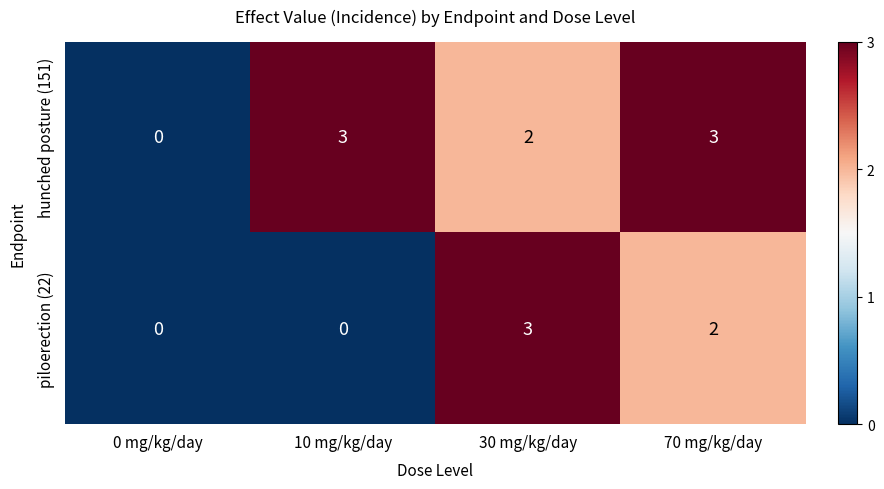

What is the difference between the maximum and minimum values in the piloerection (22) series?

3